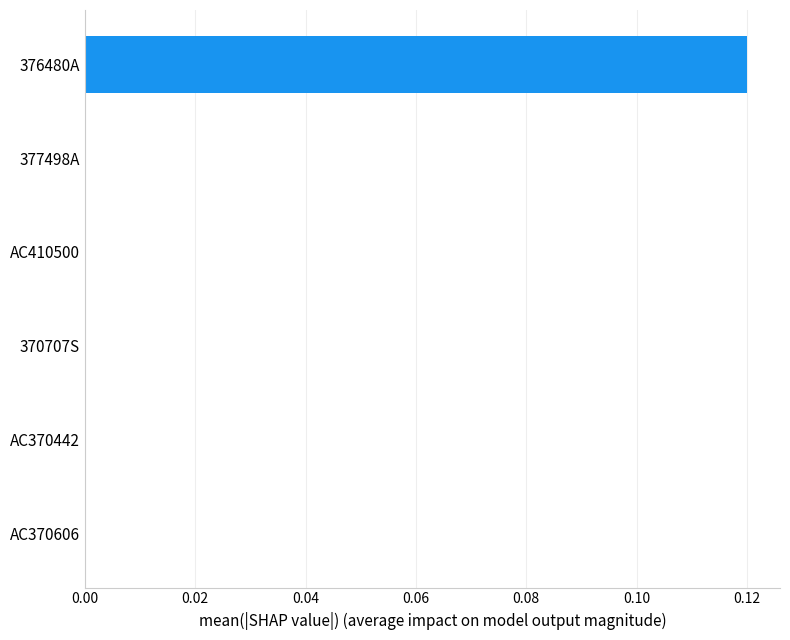

Which label corresponds to the largest value in the chart?

376480A